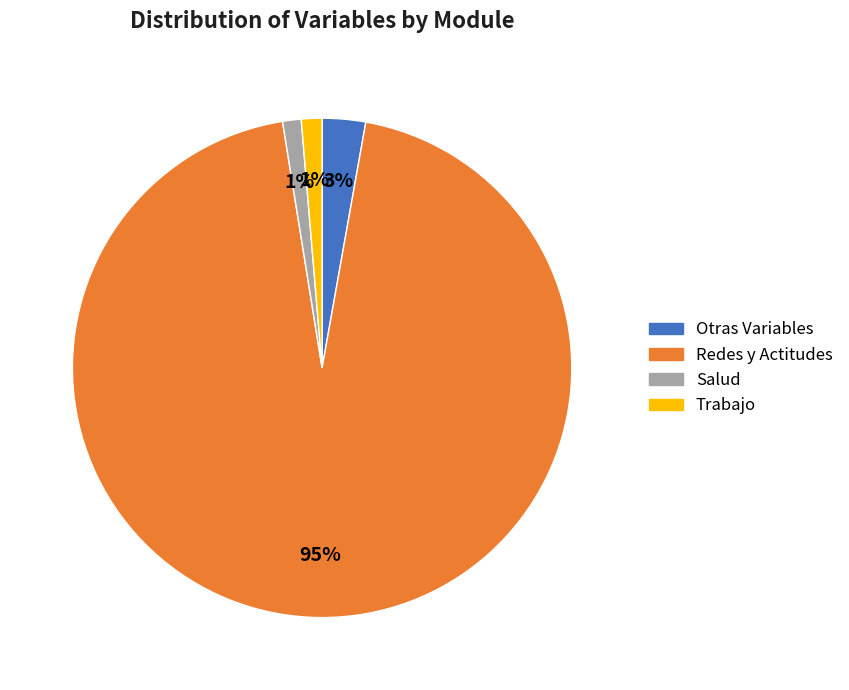

Do Trabajo and Otras Variables together represent more than half of the pie?

No